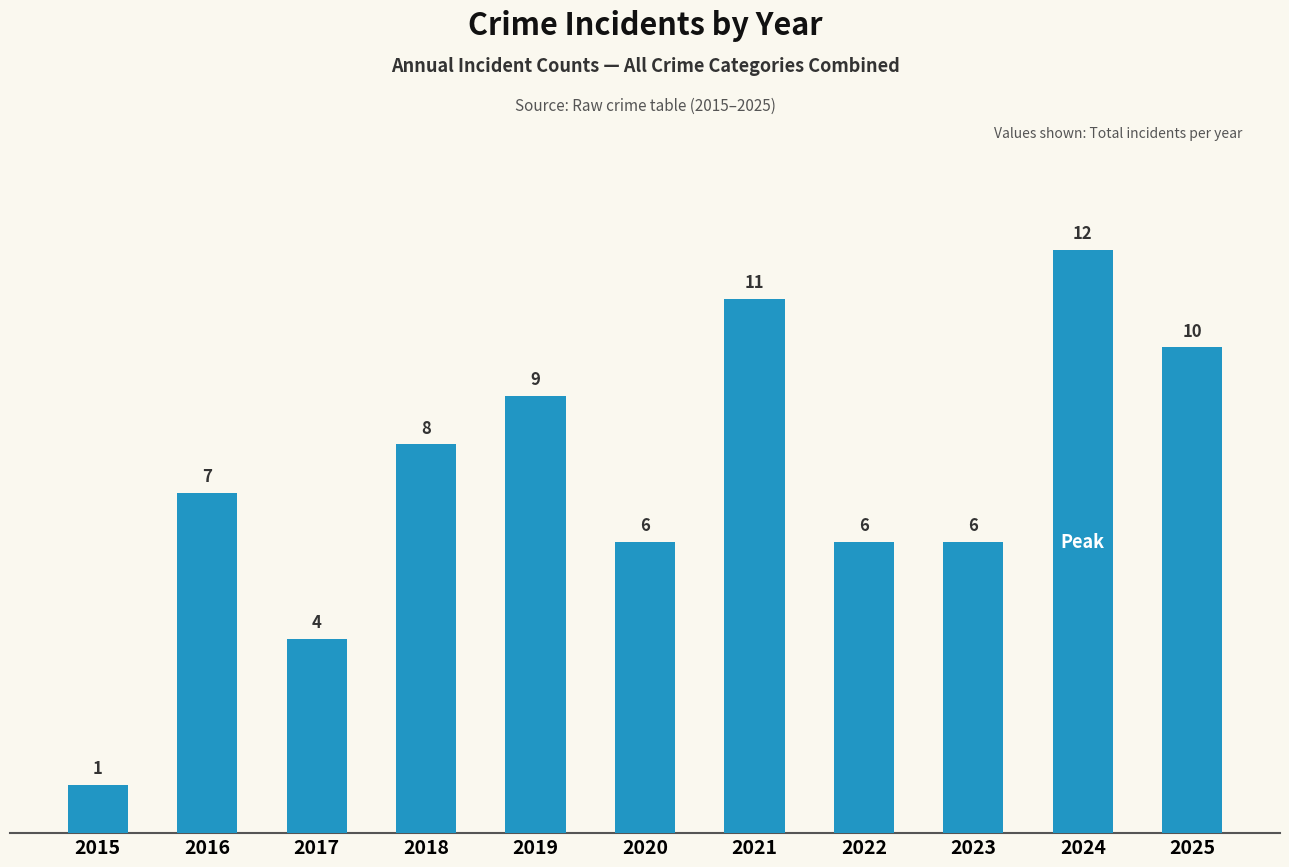

What is the greatest value displayed?

12